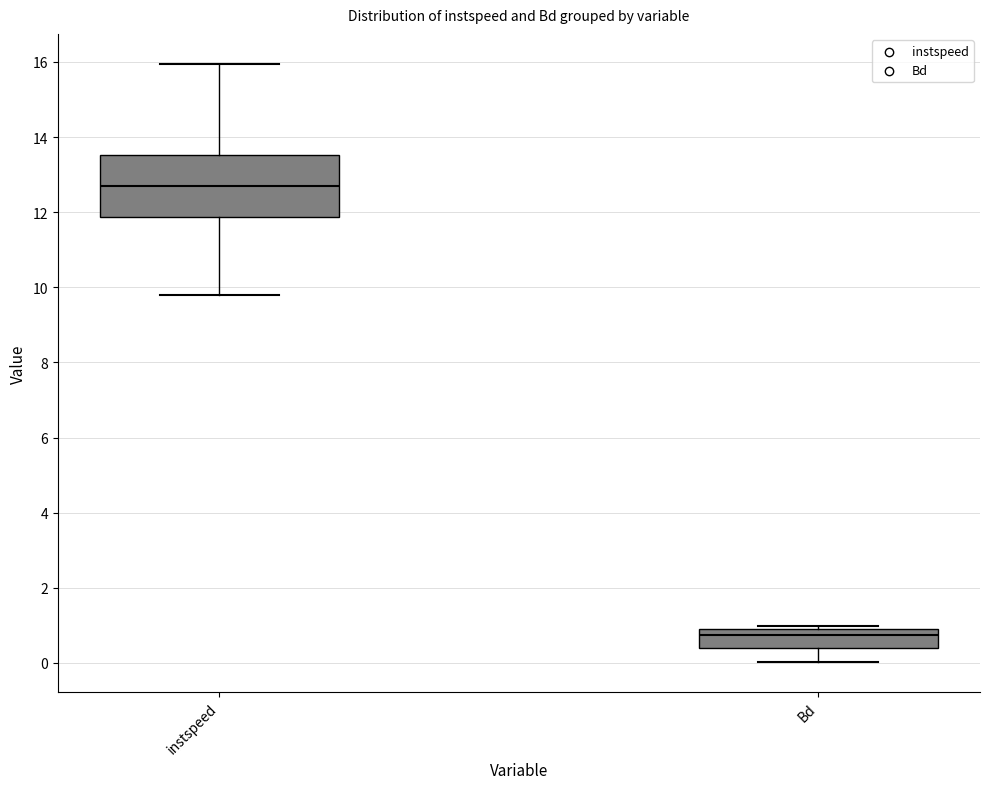

Where is the lower edge of the box for Bd on the y-axis? The values are not printed on the chart, so give them approximately, as read against the axis.

0.4